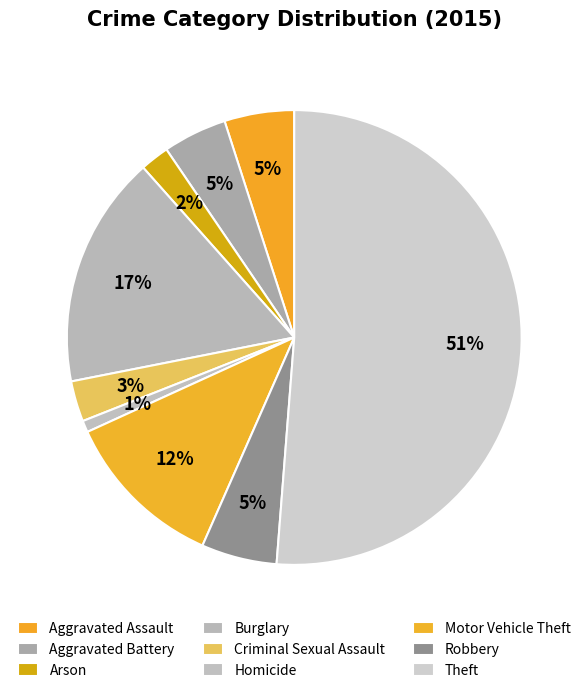

What percentage is the Criminal Sexual Assault slice, to the nearest percent?

3%